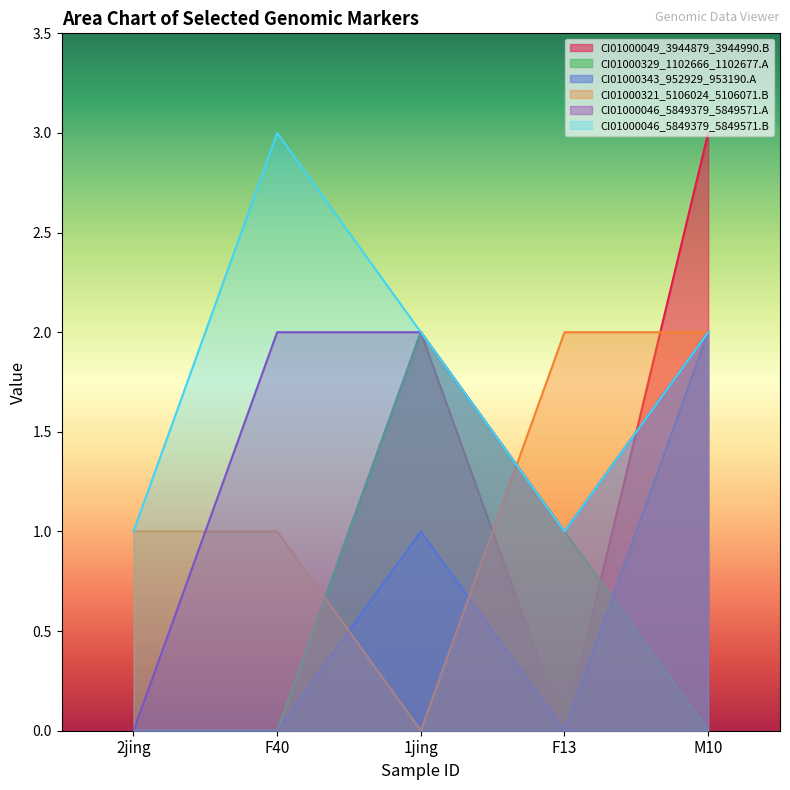

How many lines are shown in the chart?

6